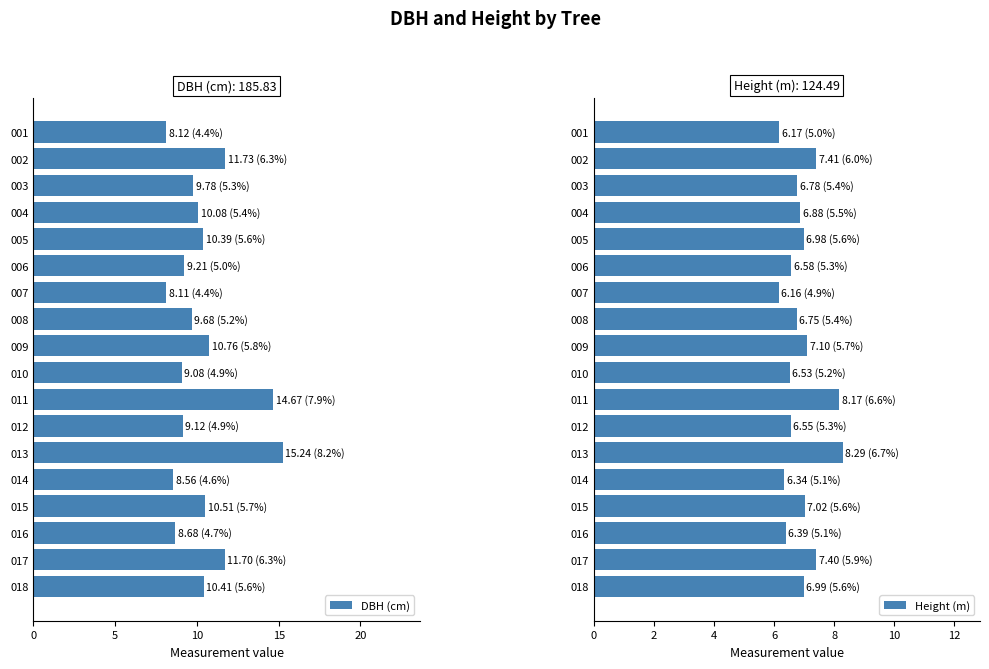

What is the maximum value for DBH (cm)?

15.2